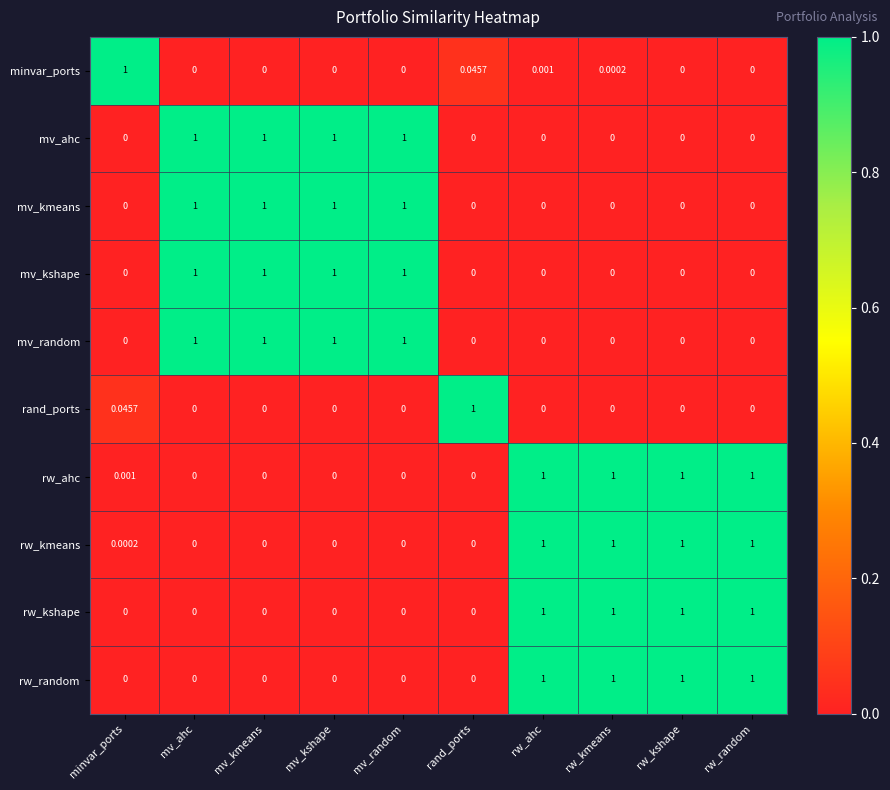

Which series has the largest total across all categories?

rw_ahc